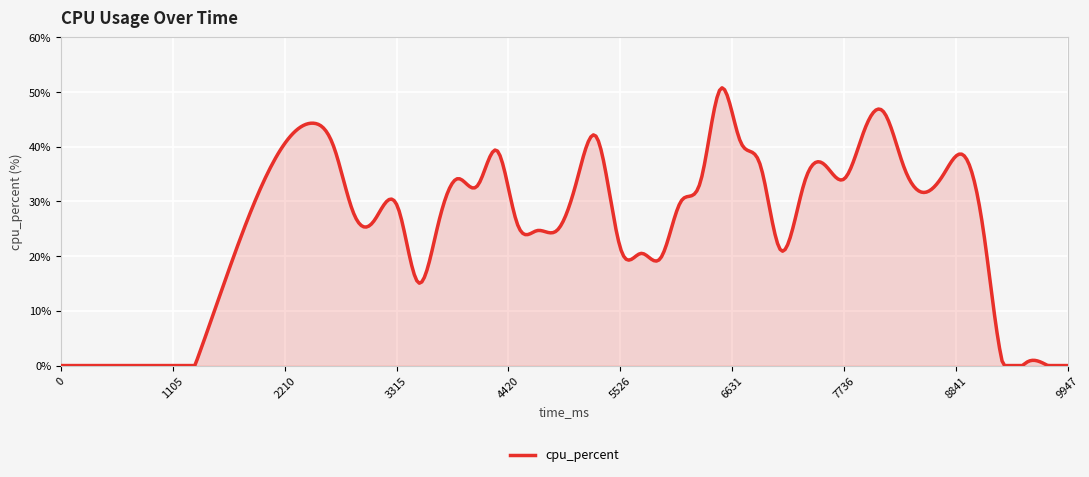

What is the difference between the maximum and minimum values?

50.8